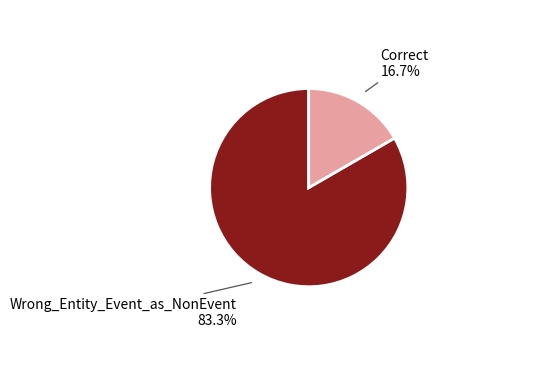

Is there any slice that represents more than half of the pie?

Yes